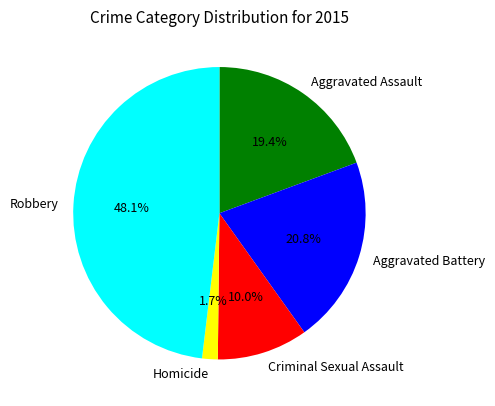

Approximately how many times larger is the value at Aggravated Assault compared to Criminal Sexual Assault?

1.9